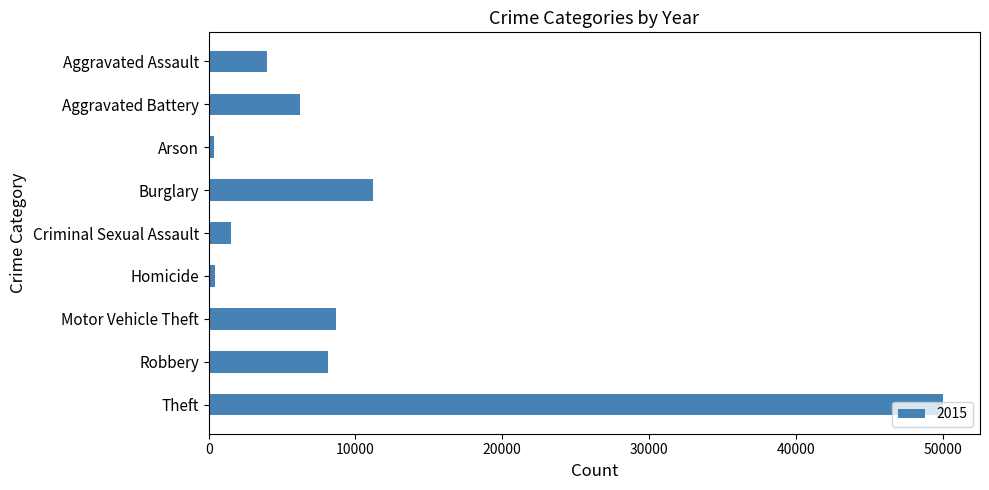

What is the label of the 4th bar from the top?

Burglary